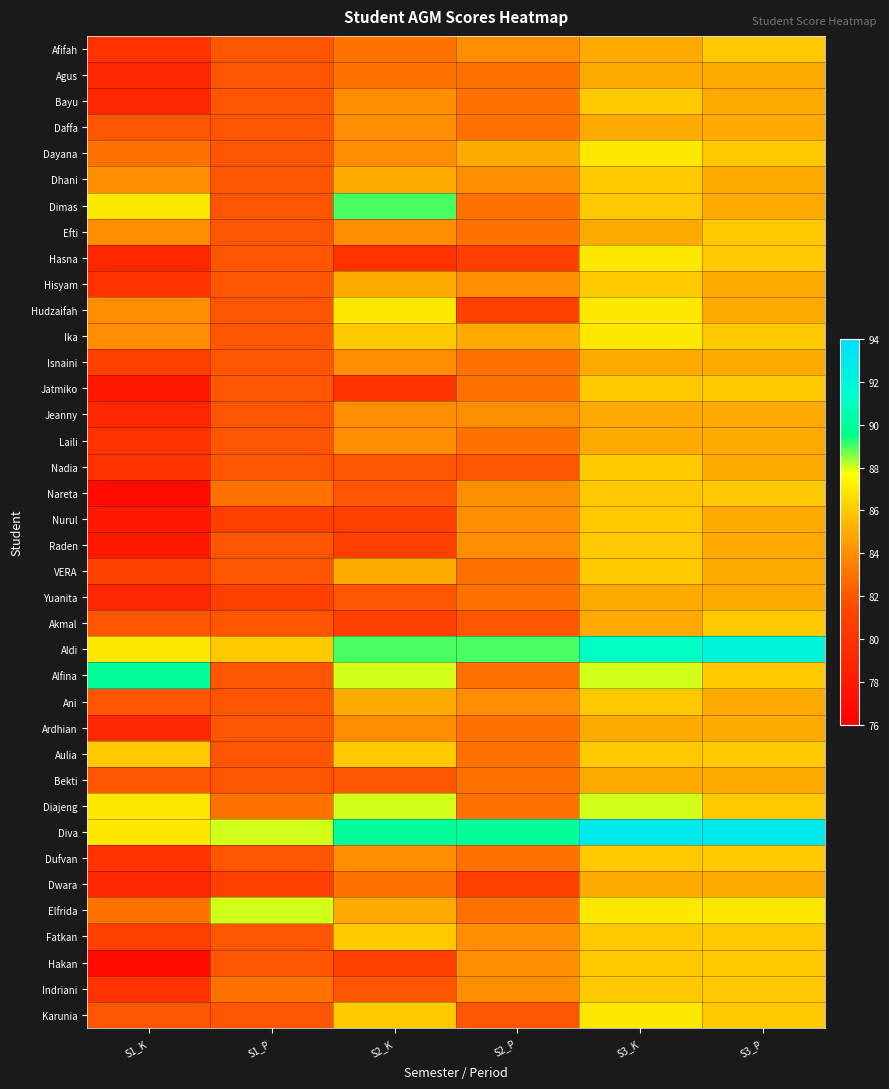

At S1_K, list the series in order from smallest to largest.

Nareta, Hakan, Jatmiko, Nurul, Raden, Agus, Bayu, Hasna, Jeanny, Yuanita, Ardhian, Dwara, Afifah, Hisyam, Laili, Nadia, Dufvan, Indriani, Isnaini, VERA, Fatkan, Daffa, Akmal, Ani, Bekti, Karunia, Dayana, Elfrida, Dhani, Efti, Hudzaifah, Ika, Aulia, Dimas, Aldi, Diajeng, Diva, Alfina